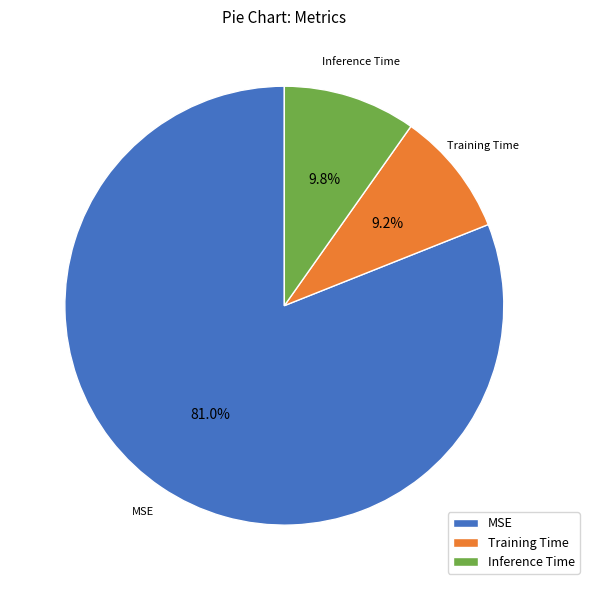

What percentage is the Inference Time slice, to the nearest percent?

10%